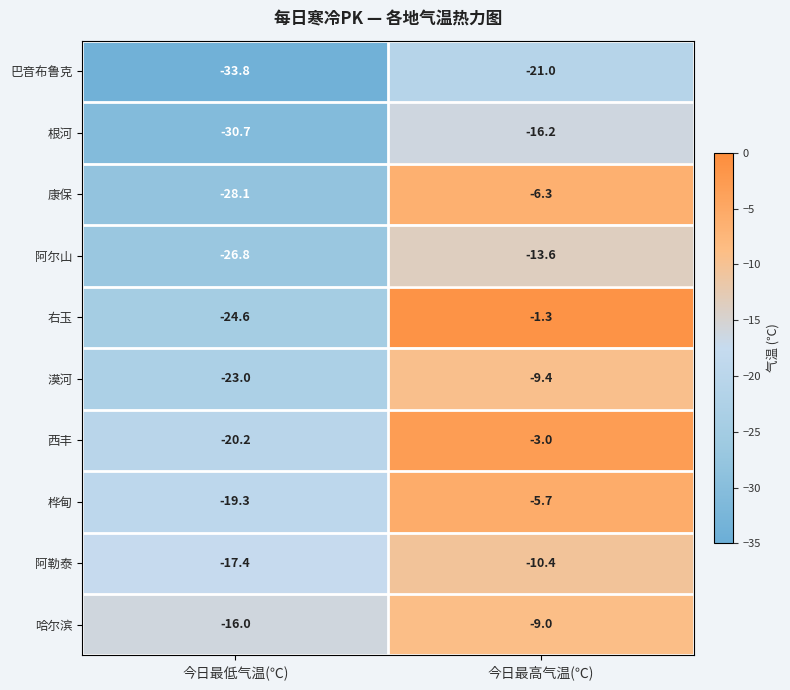

What is the spread (max minus min) of values at 今日最低气温(℃)?

17.8